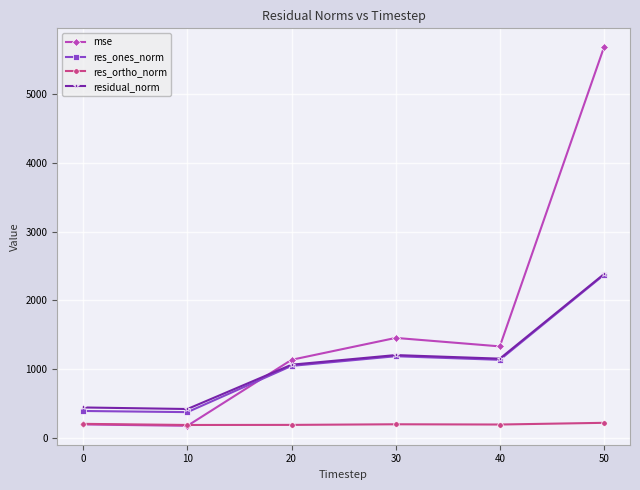

Which series has the widest spread of values?

mse